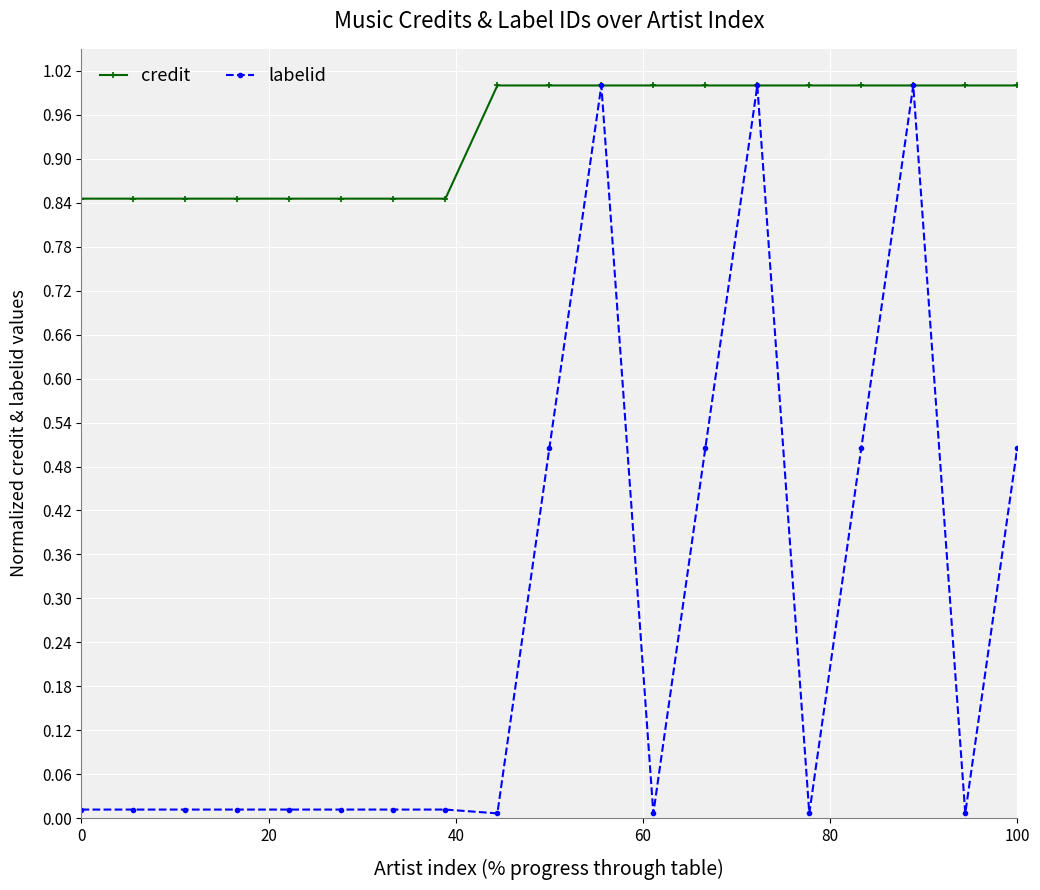

Rank the series by their average value, from highest to lowest.

credit, labelid